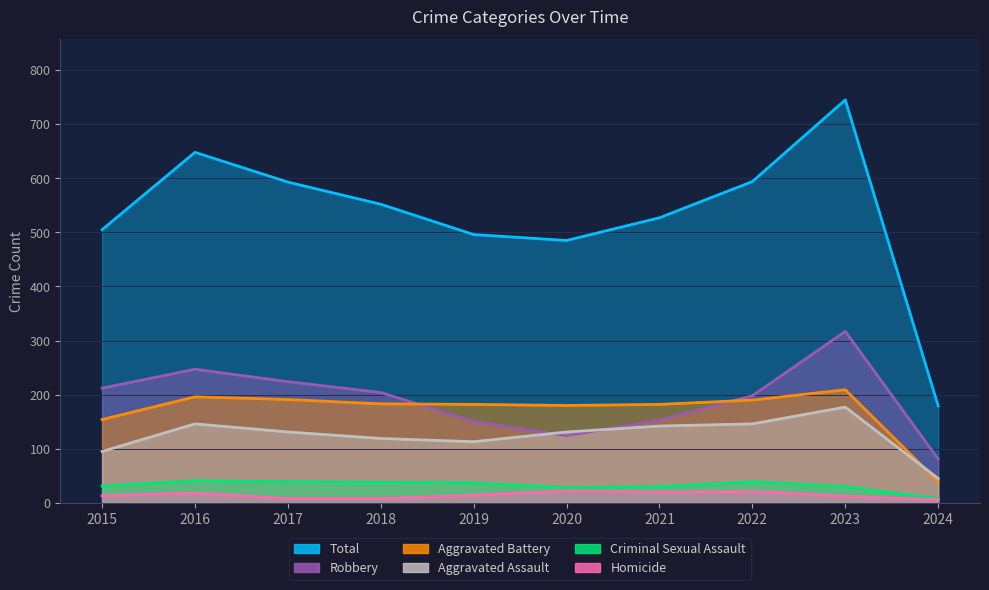

How many interior local peaks does the Aggravated Battery series have?

2